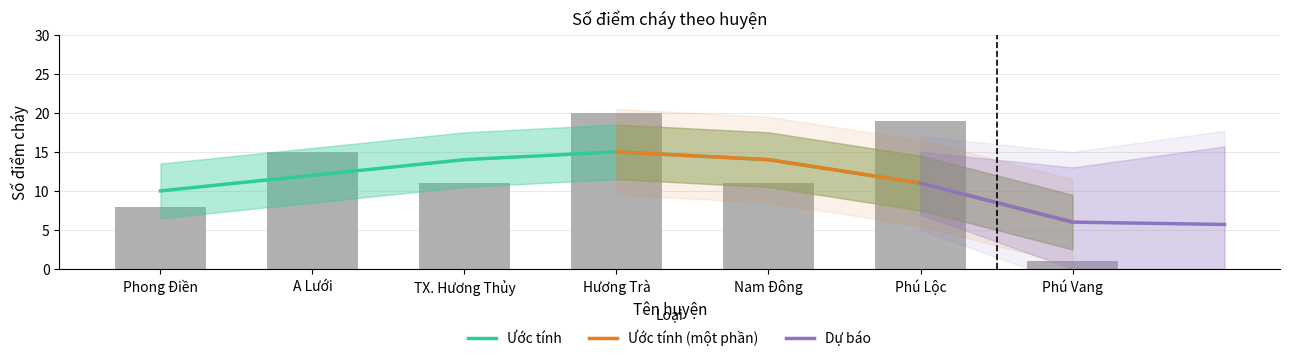

Rank the categories by value from highest to lowest.

Hương Trà, Phú Lộc, A Lưới, TX. Hương Thủy, Nam Đông, Phong Điền, Phú Vang